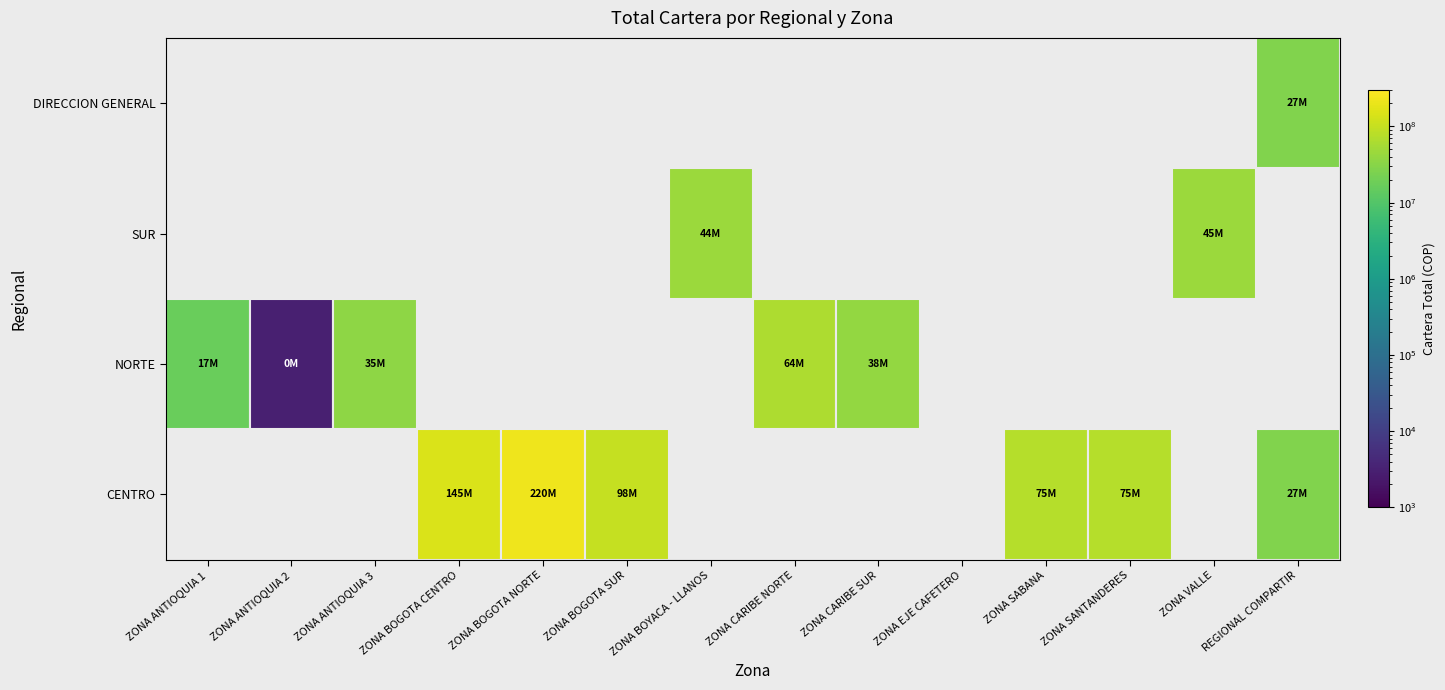

How many values are below 44359498?

7